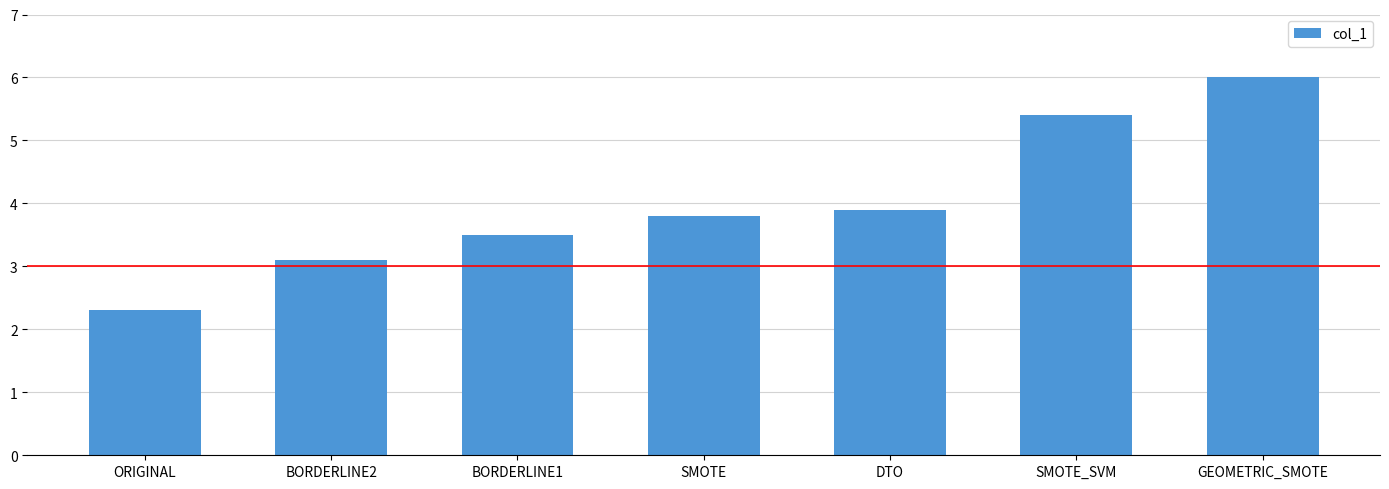

What is the sum of all values?

28.0